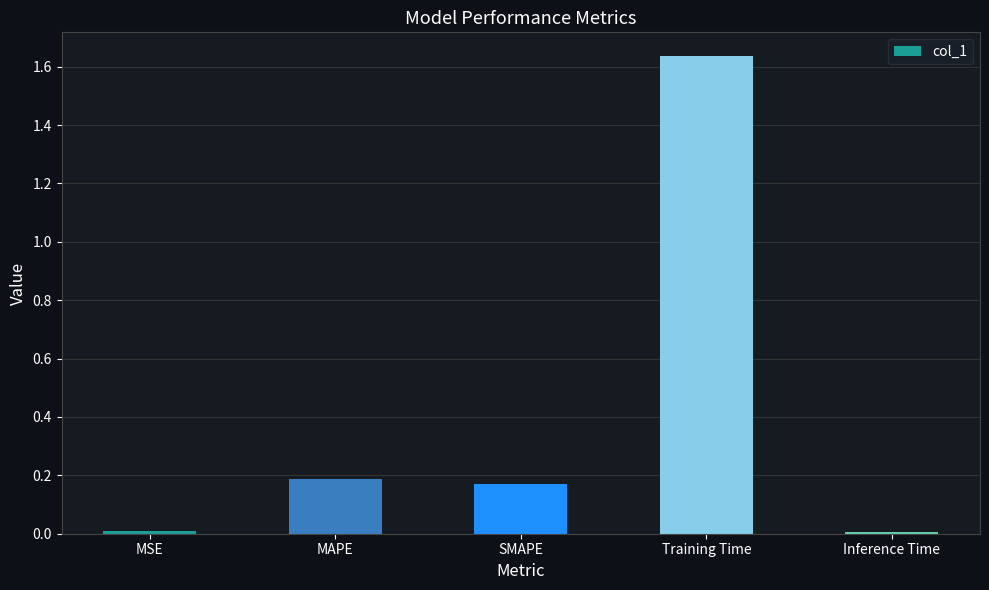

What is the average value?

0.4